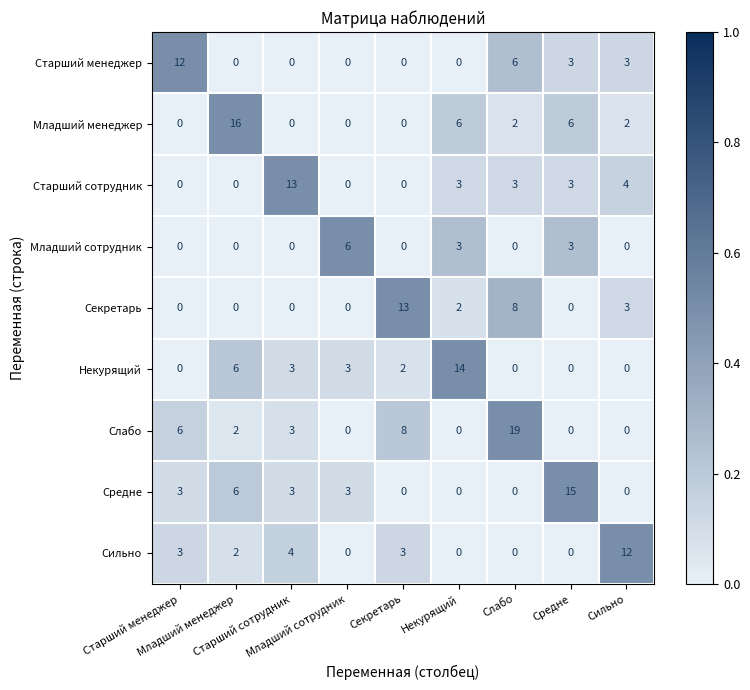

How many distinct data groups are displayed?

9